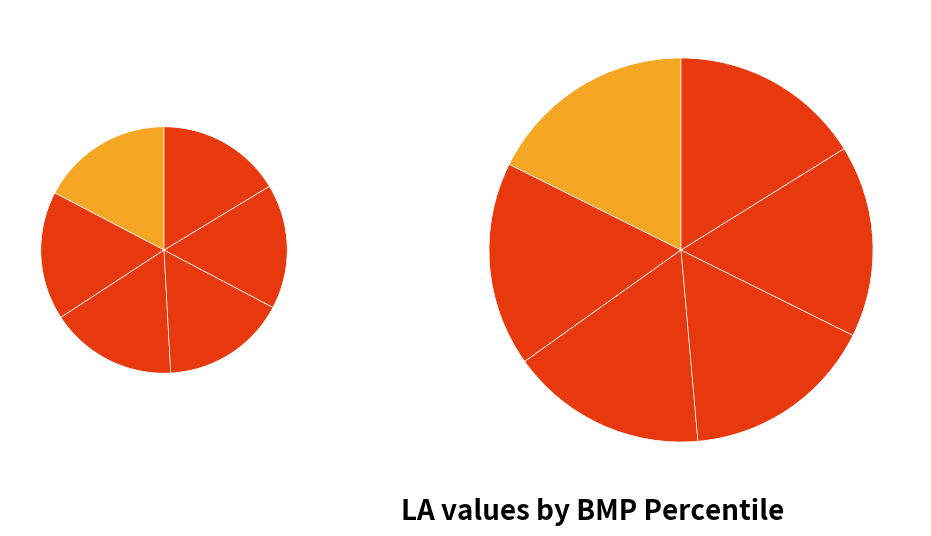

To the nearest percent, what is the difference between the largest and smallest slice percentages?

2%